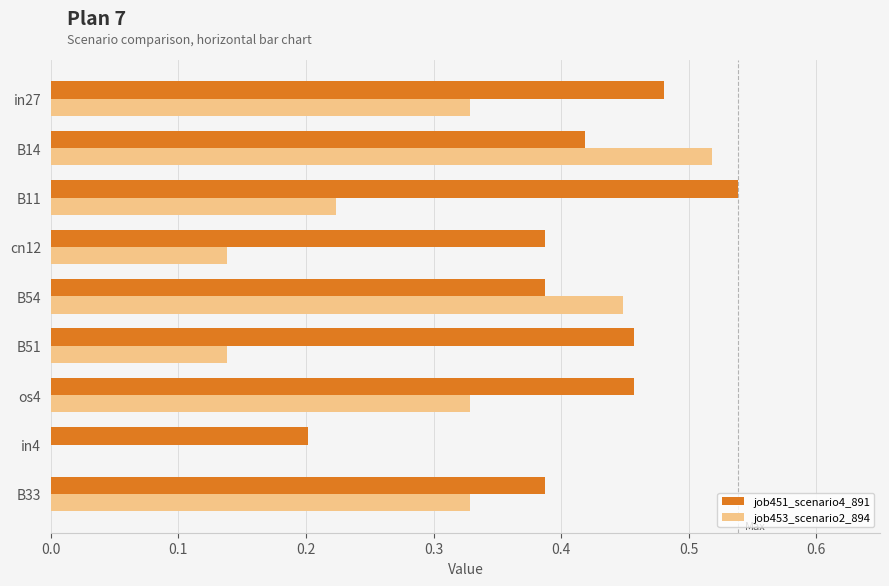

True or false: job451_scenario4_891 has a value of 0.1 at os4.

False